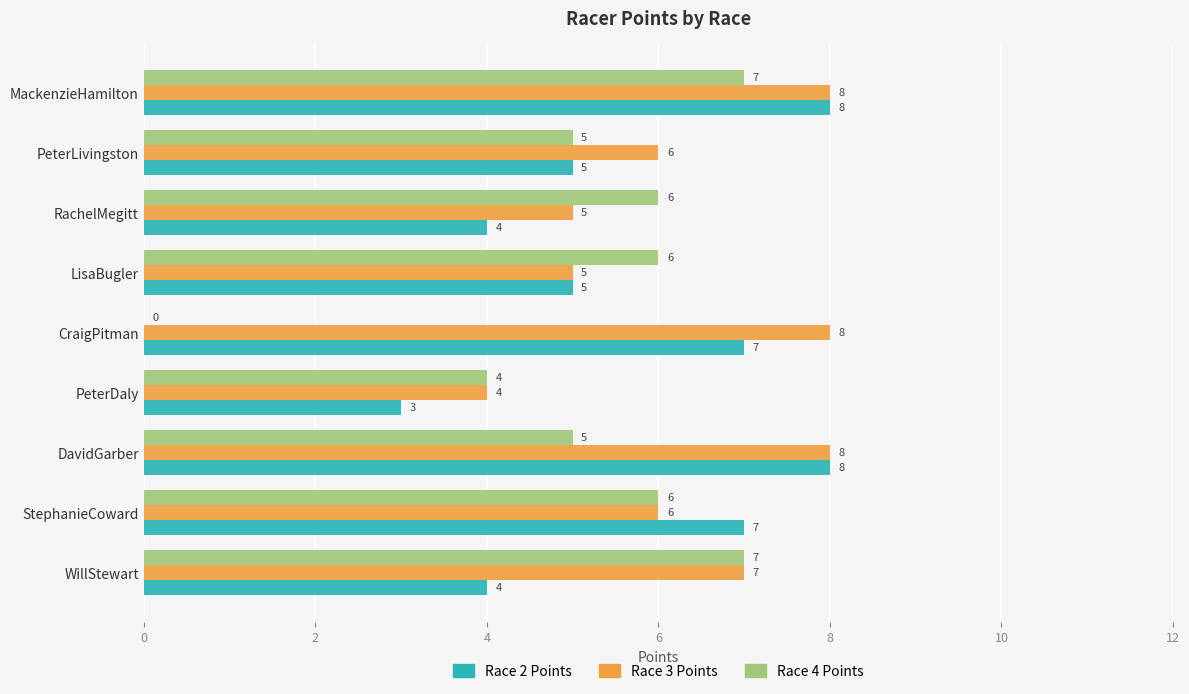

True or false: Race 4 Points has a value of 6 at RachelMegitt.

True